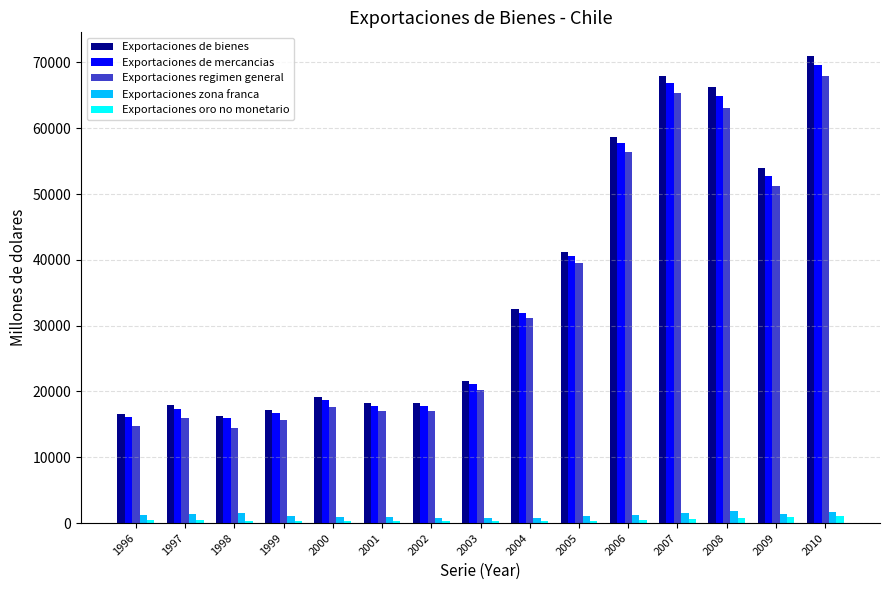

What is the minimum value for Exportaciones zona franca?

739